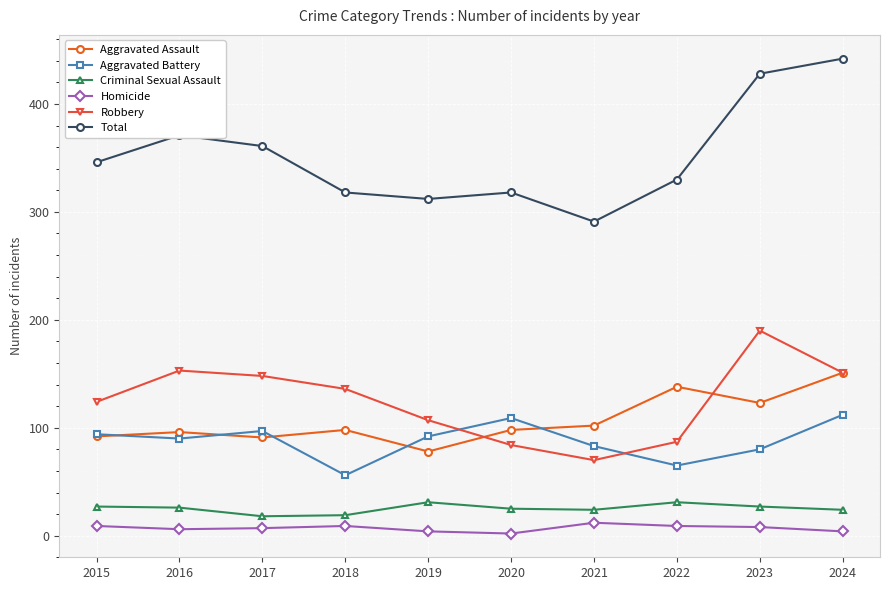

Rank the series by their maximum value, from highest to lowest.

Total, Robbery, Aggravated Assault, Aggravated Battery, Criminal Sexual Assault, Homicide